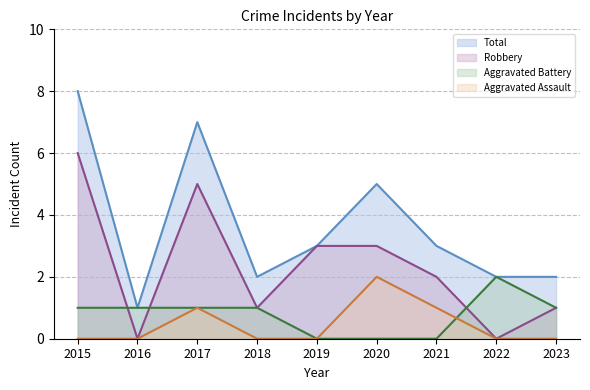

How many lines are shown in the chart?

4